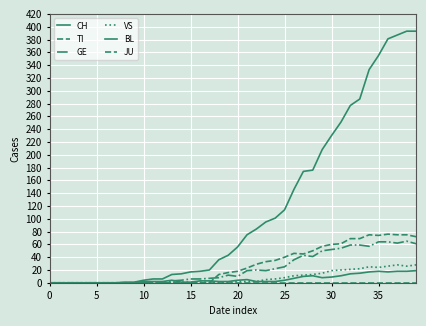

Is this an area chart (filled region under the line)?

No